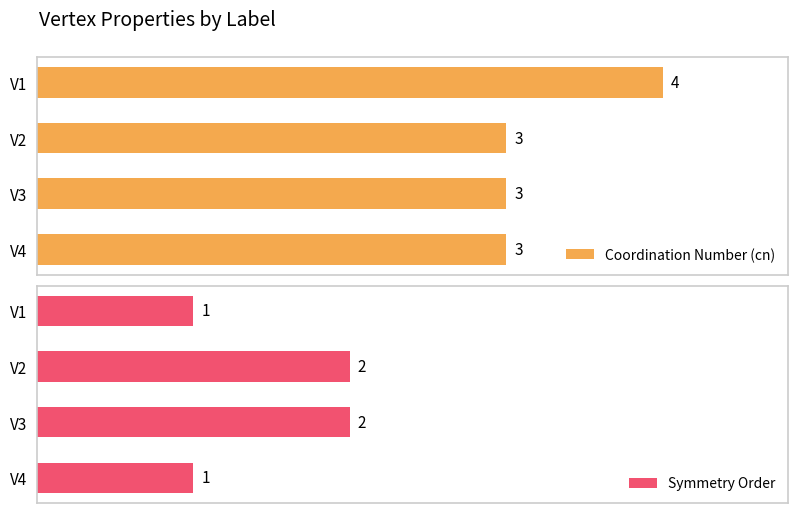

Which series has the largest total across all categories?

Coordination Number (cn)